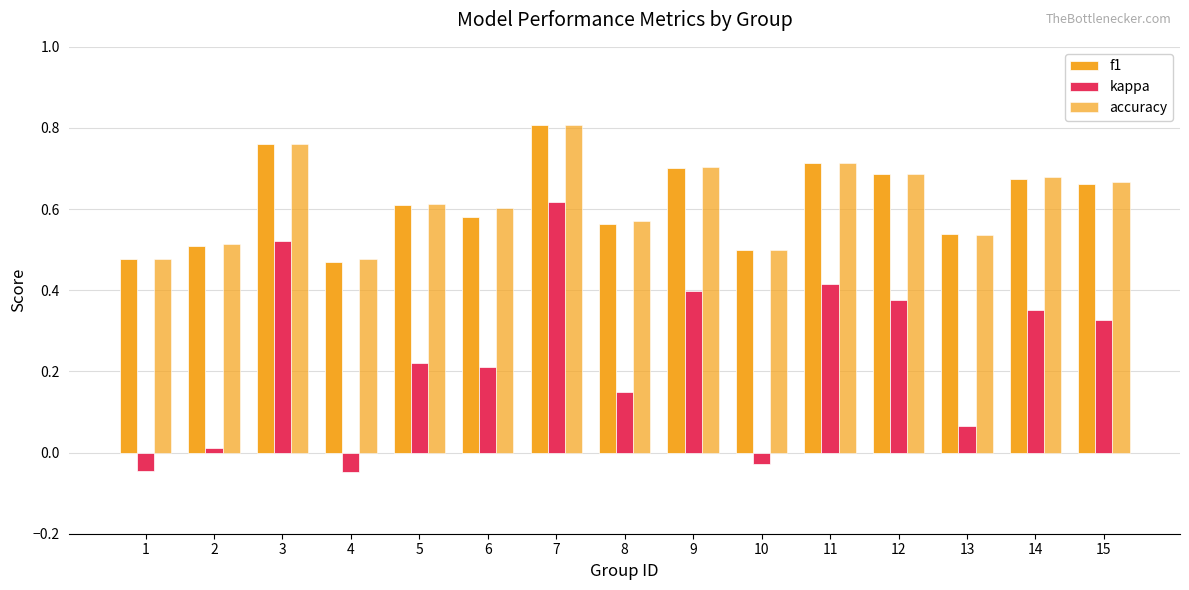

Is it true that f1 equals 0.4 at 8?

False